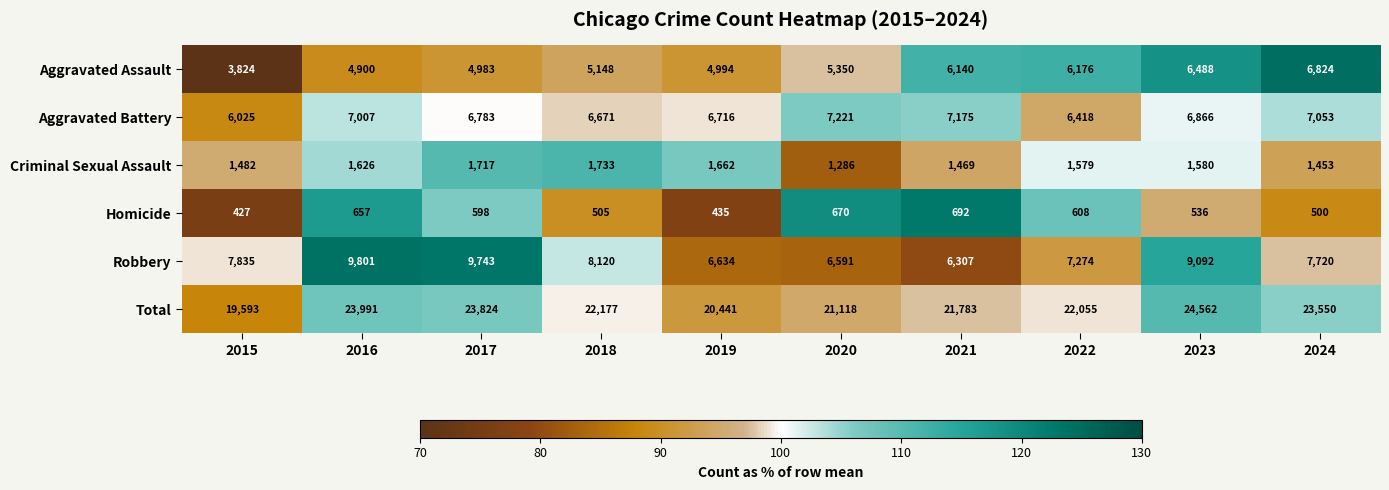

The Homicide series shows 670 at 2020. True or false?

True